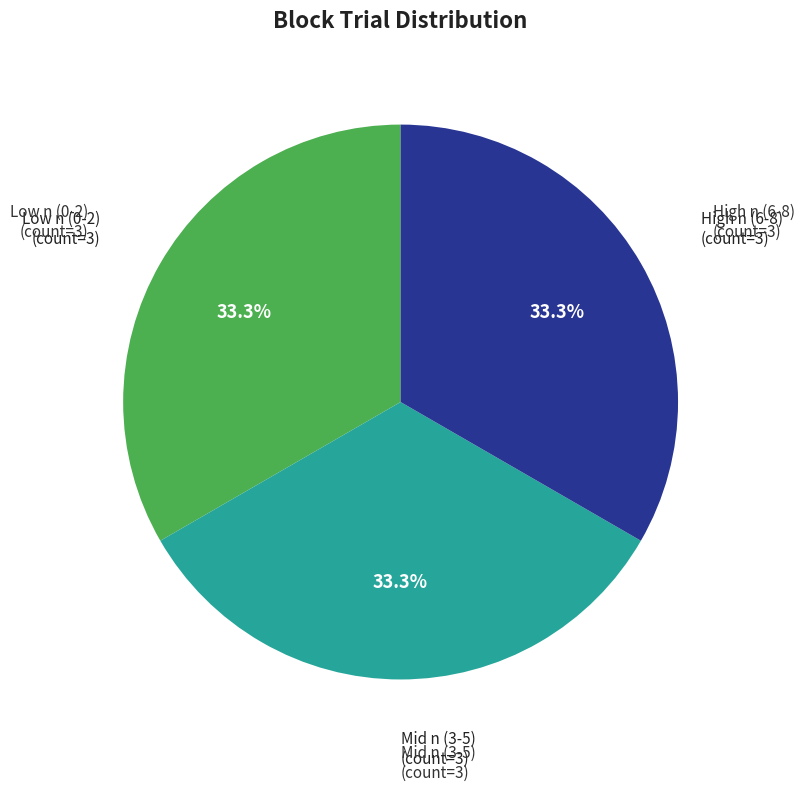

How much of the chart is everything except High n (6-8)?

66.7%